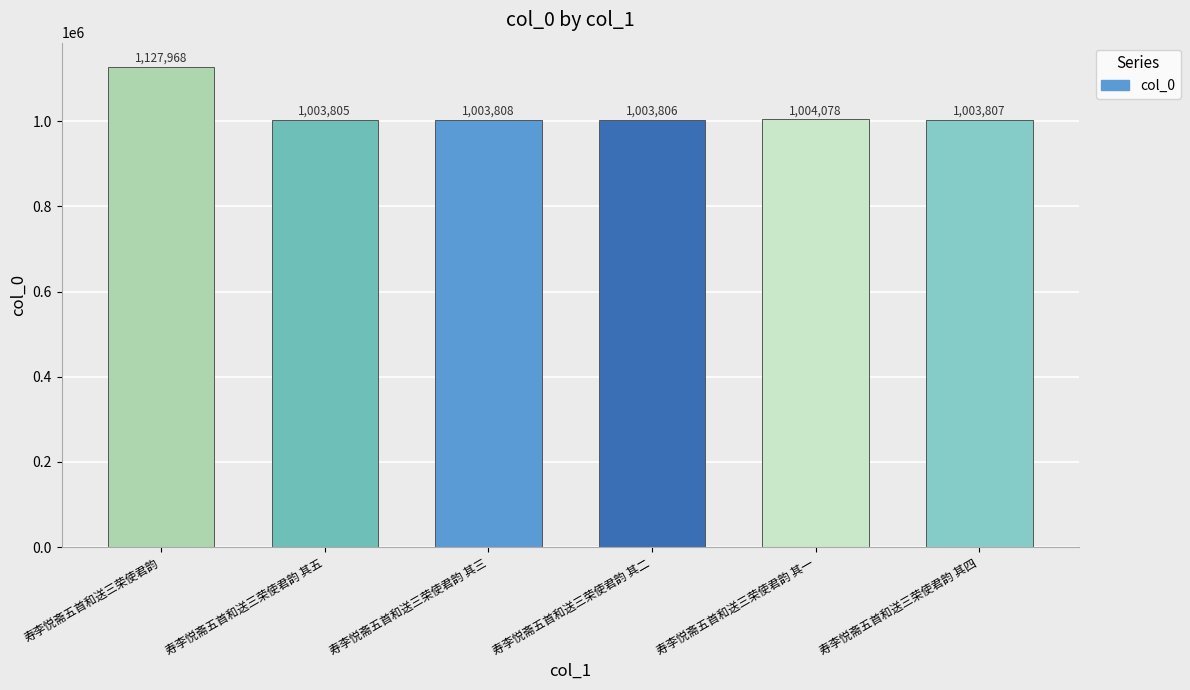

What position from the left is 寿李悦斋五首和送三荣使君韵 其一?

5